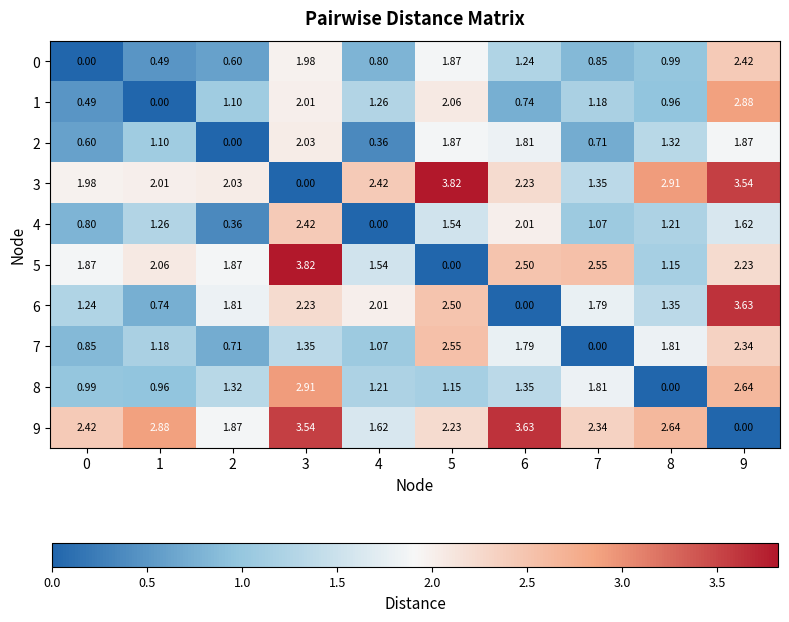

Is the value of 8 at 6 greater than the value of 1 at 1?

Yes